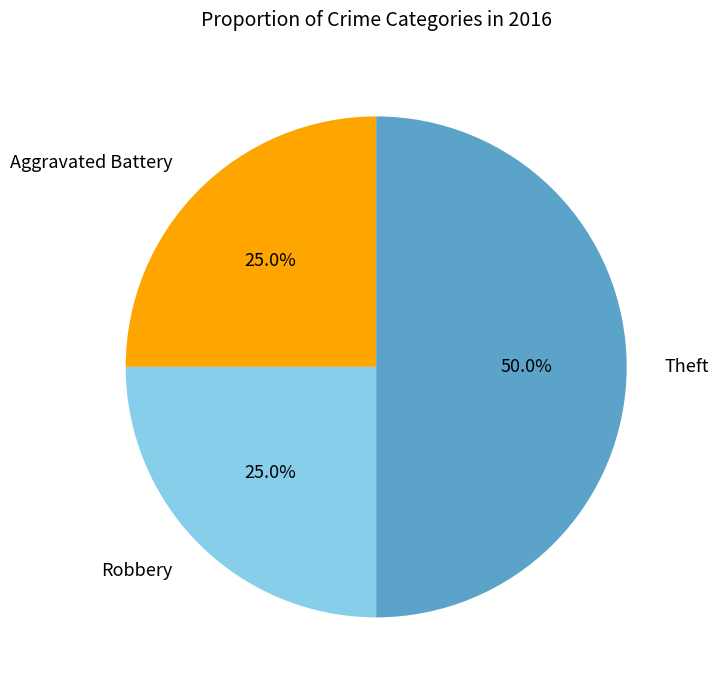

What percentage is the Aggravated Battery slice, to the nearest percent?

25%